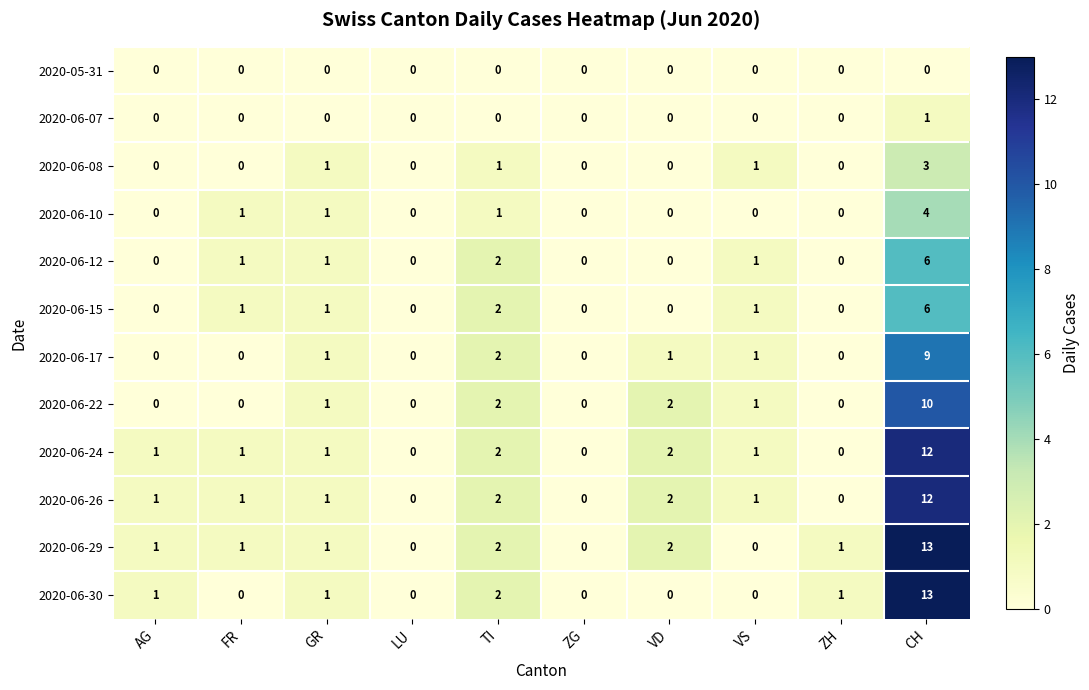

True or false: 2020-06-26 has a value of 6 at ZH.

False